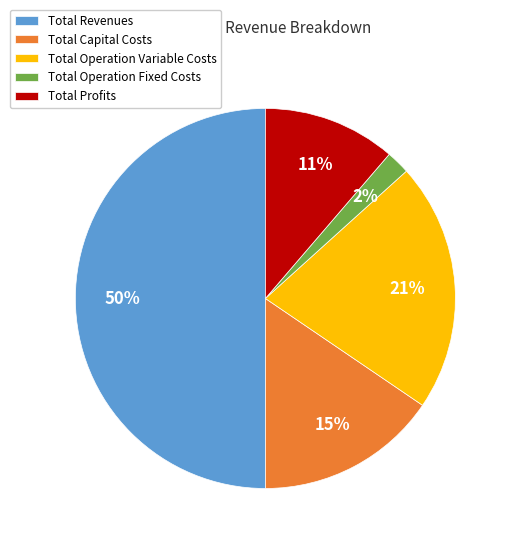

What percentage is the Total Profits slice, to the nearest percent?

11%